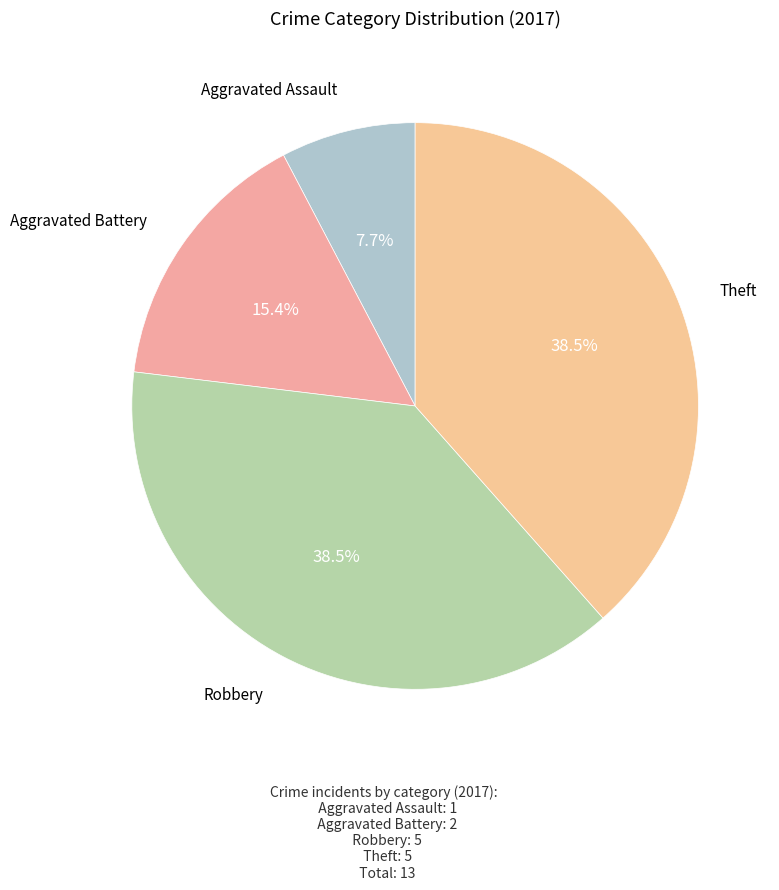

Is there a majority slice in this chart?

No